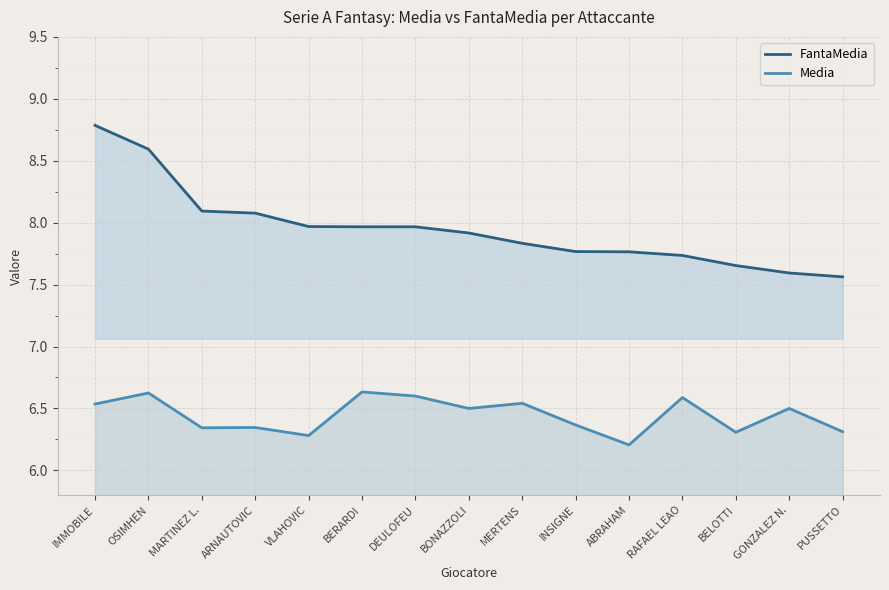

What is the difference between the second highest and second lowest values in the FantaMedia series?

1.0